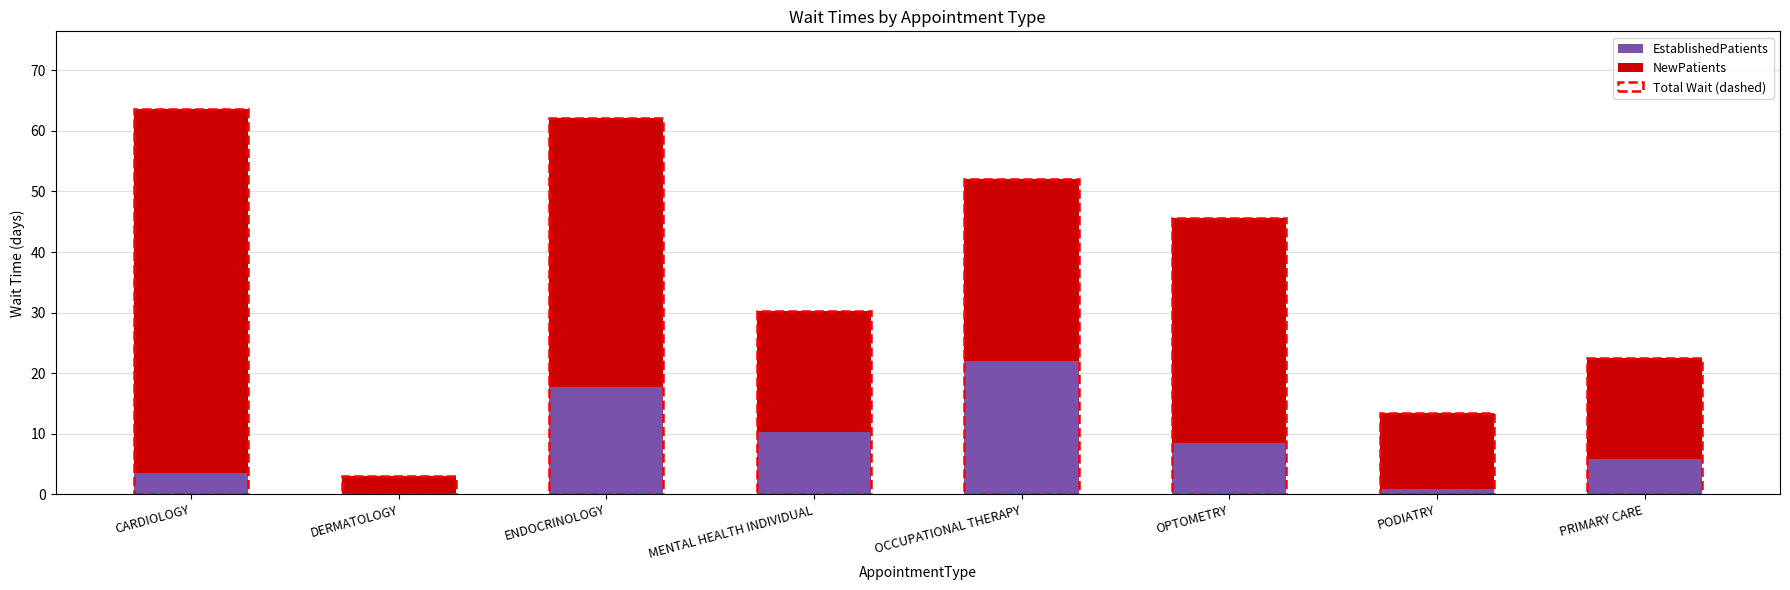

What is the sum of all EstablishedPatients values?

68.7